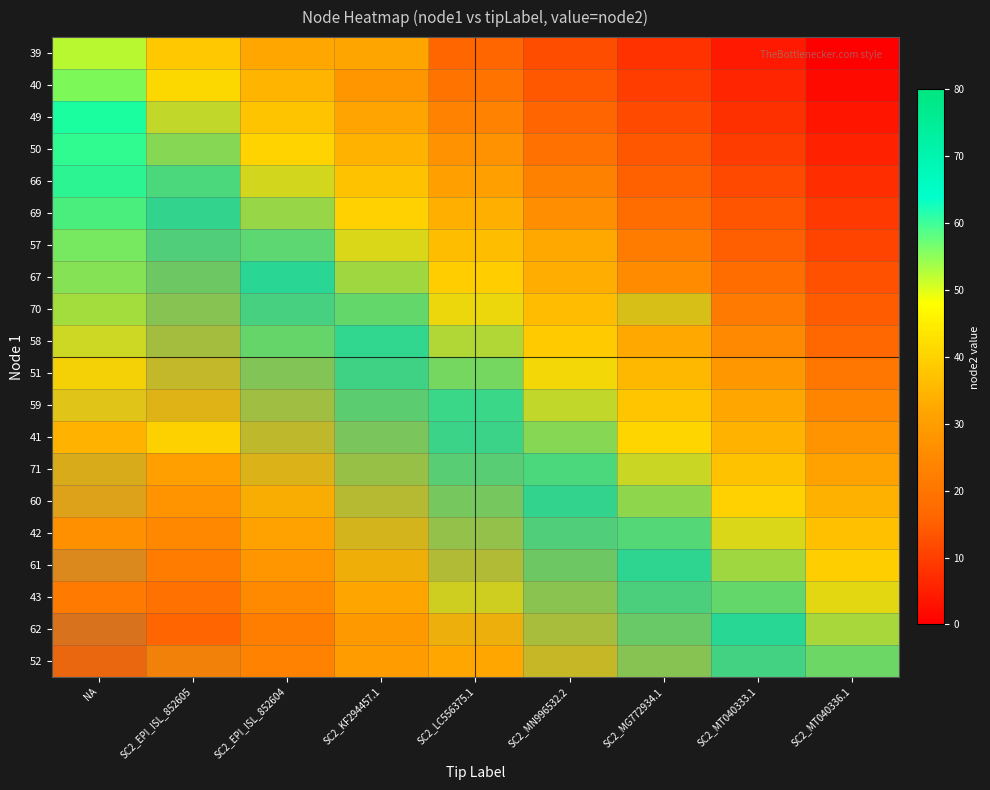

Which has a higher value, SC2_MT040336.1 or NA?

NA